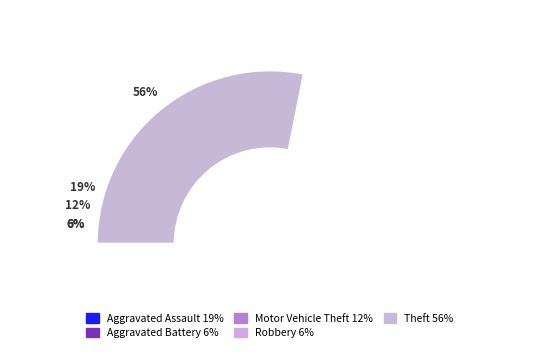

Is there a majority slice in this chart?

Yes